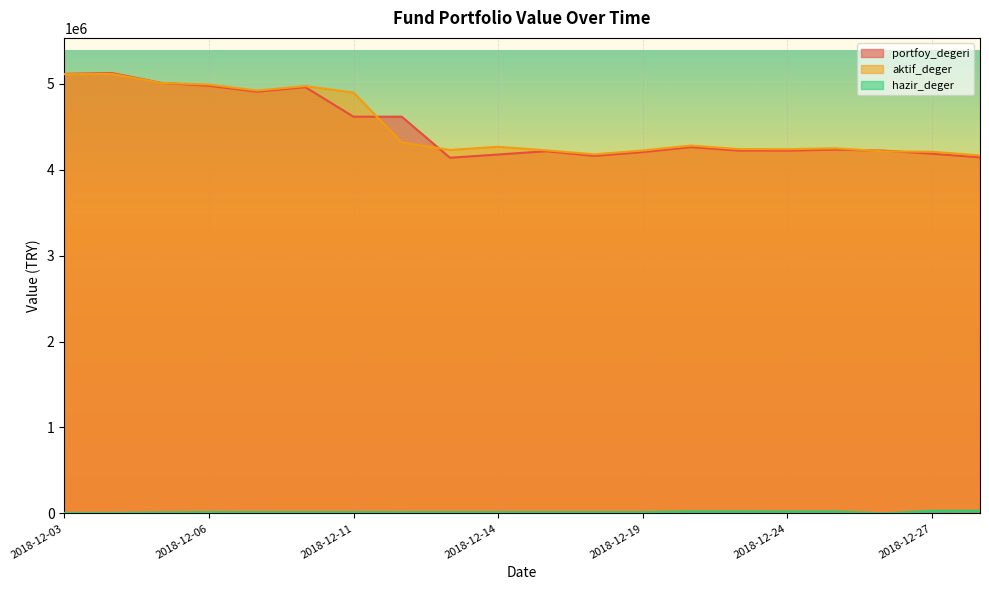

Between 2018-12-13 and 2018-12-05, which is larger?

2018-12-05